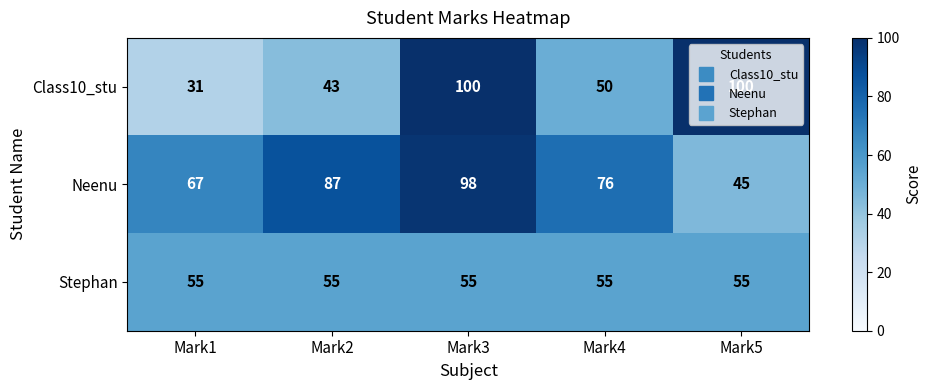

Between Mark3 and Mark5, which series saw the biggest shift?

Neenu